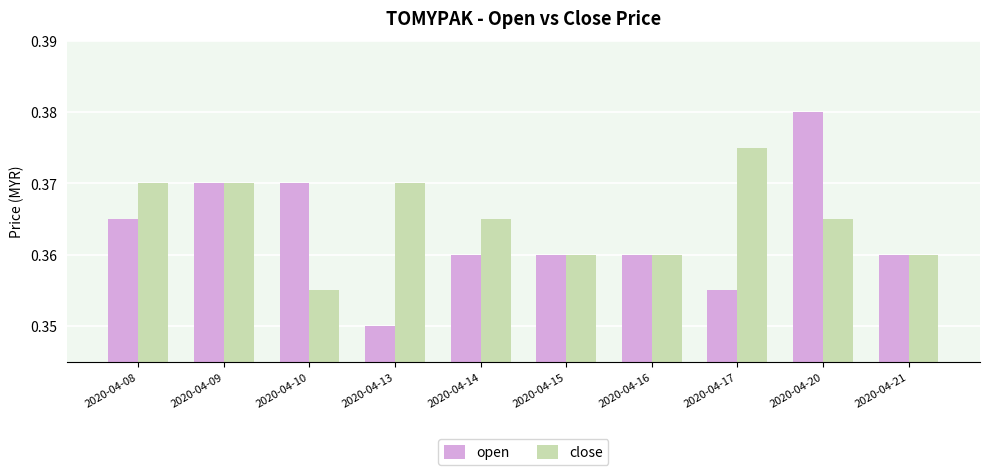

How many series are shown in this chart?

2